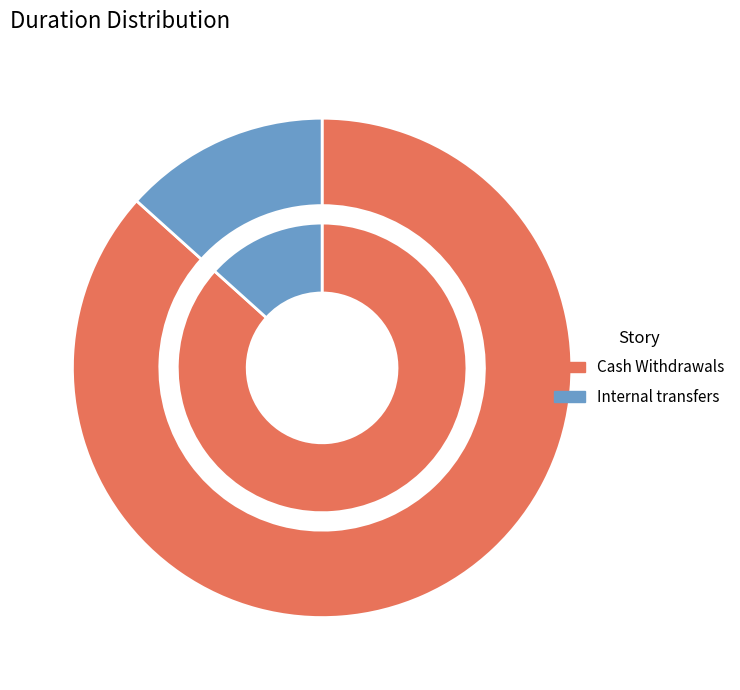

What is the change in value from Cash Withdrawals to Internal transfers?

-0.1